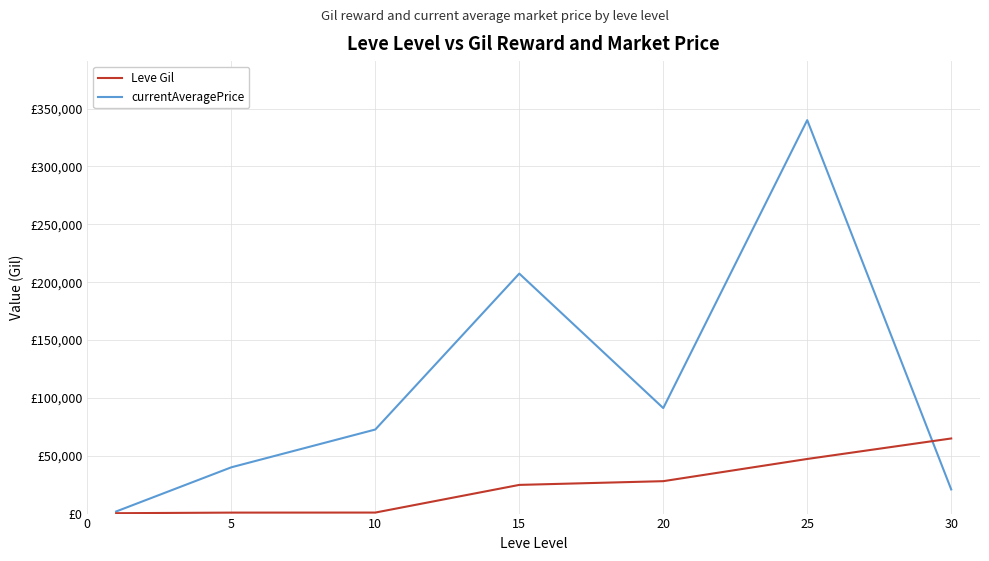

Is this an area chart (filled region under the line)?

No